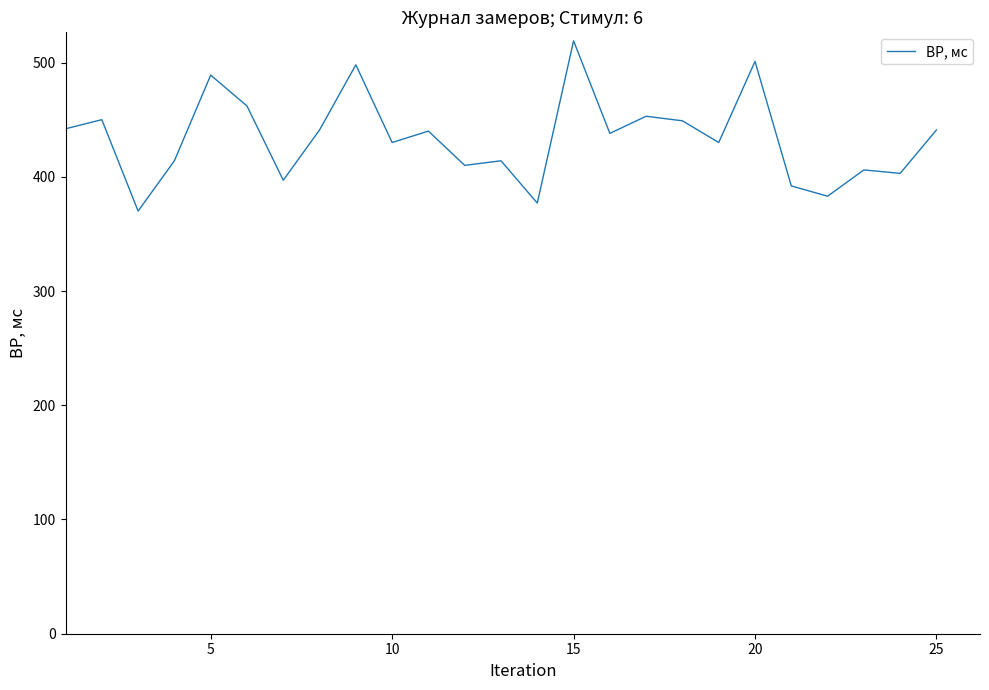

What is the greatest value displayed?

519